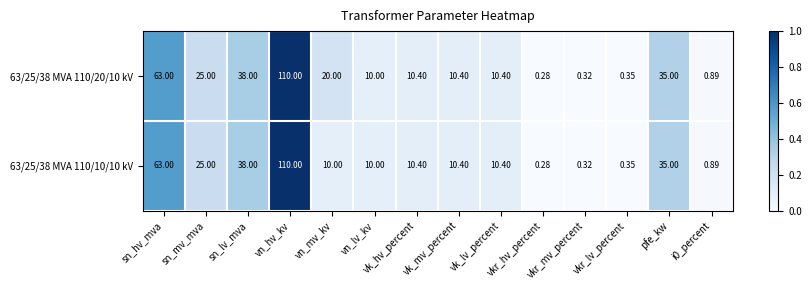

Where is 63/25/38 MVA 110/10/10 kV nearest to the value 55?

sn_hv_mva